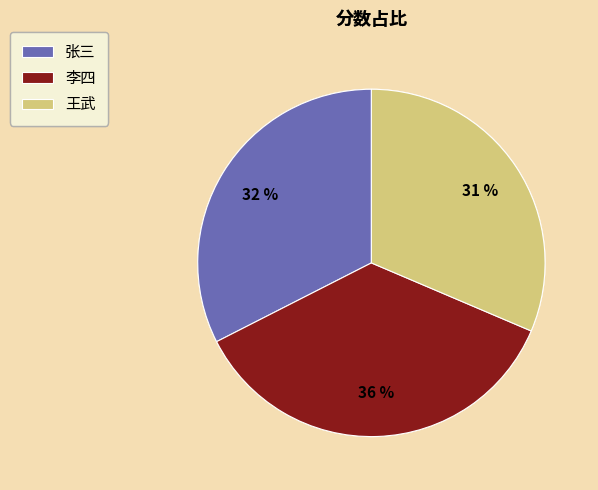

Is there a majority slice in this chart?

No